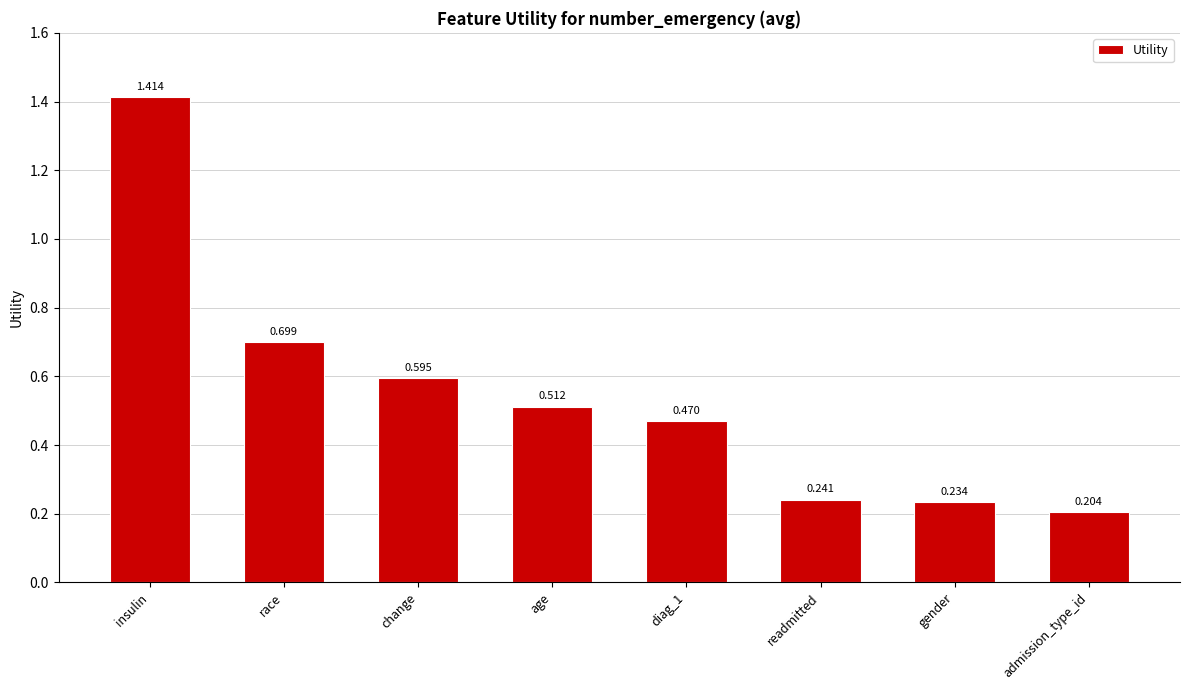

List the labels in order of value, largest first.

insulin, race, change, age, diag_1, readmitted, gender, admission_type_id